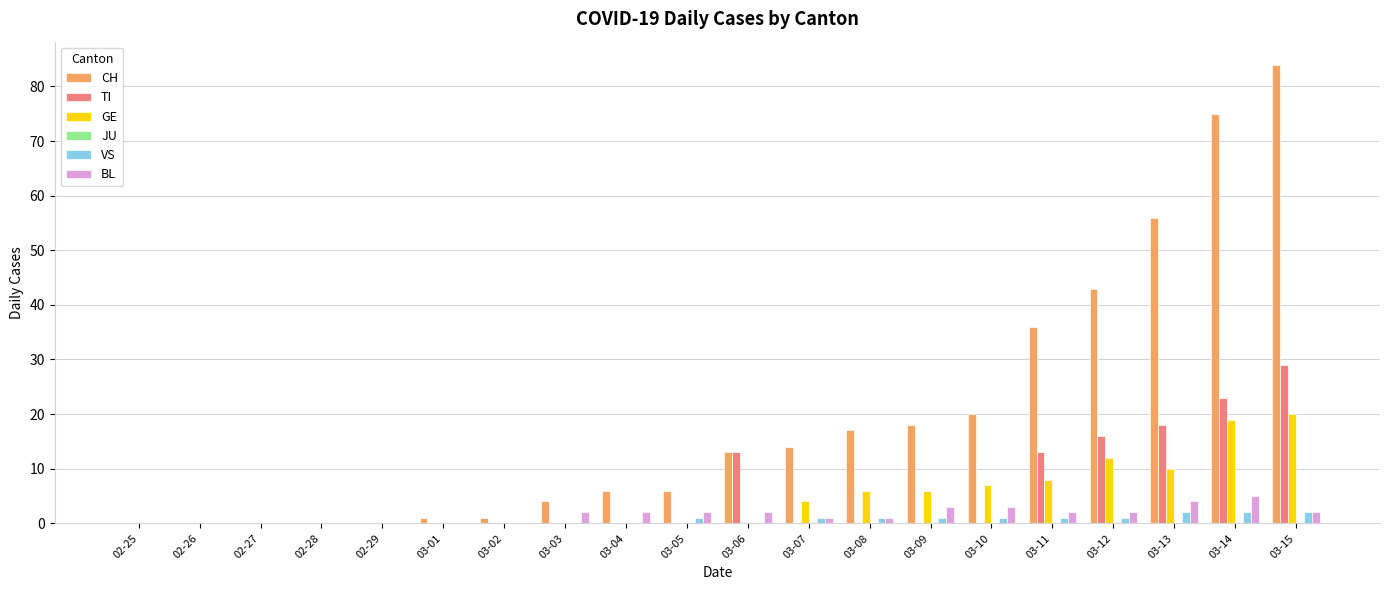

What is the sum of all GE values?

92